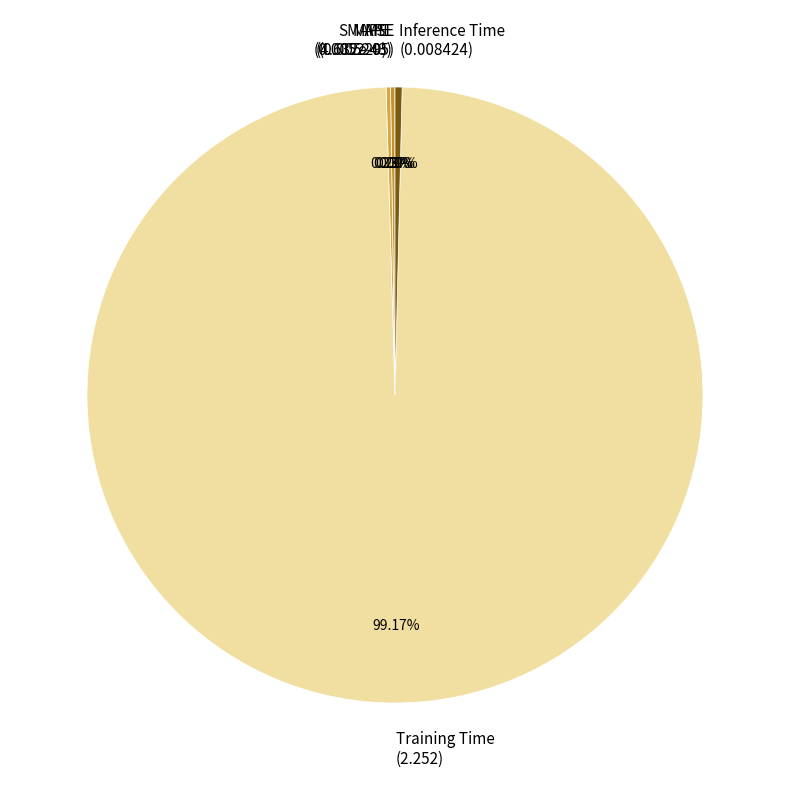

Is it true that Training Time is 99% of the pie?

True